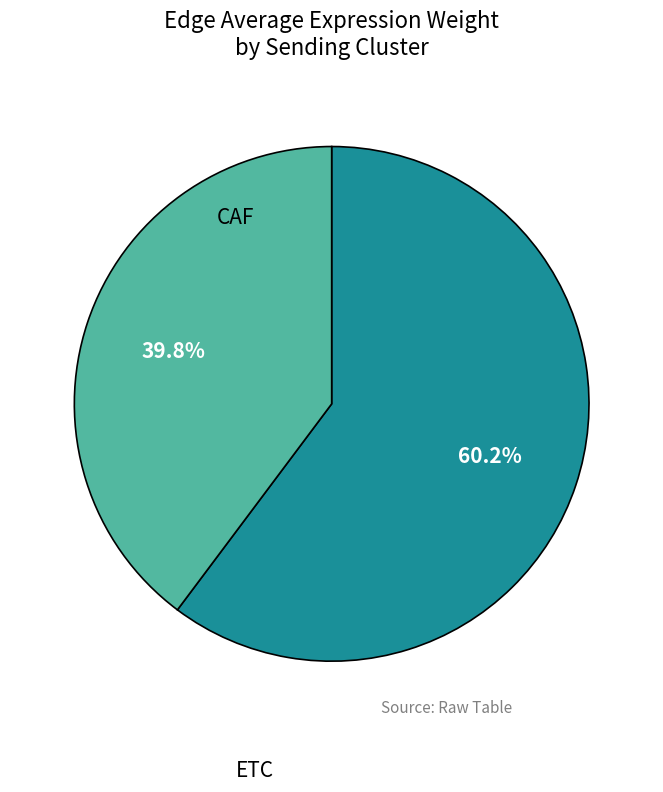

Combined, do CAF and ETC account for over 50%?

Yes